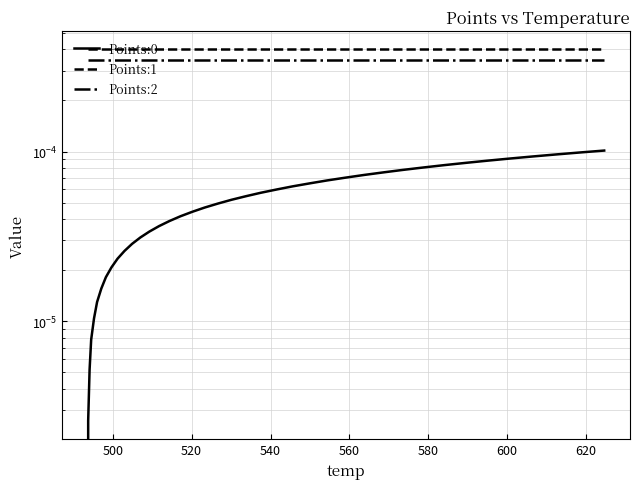

At how many categories does at least one series exceed 0?

40